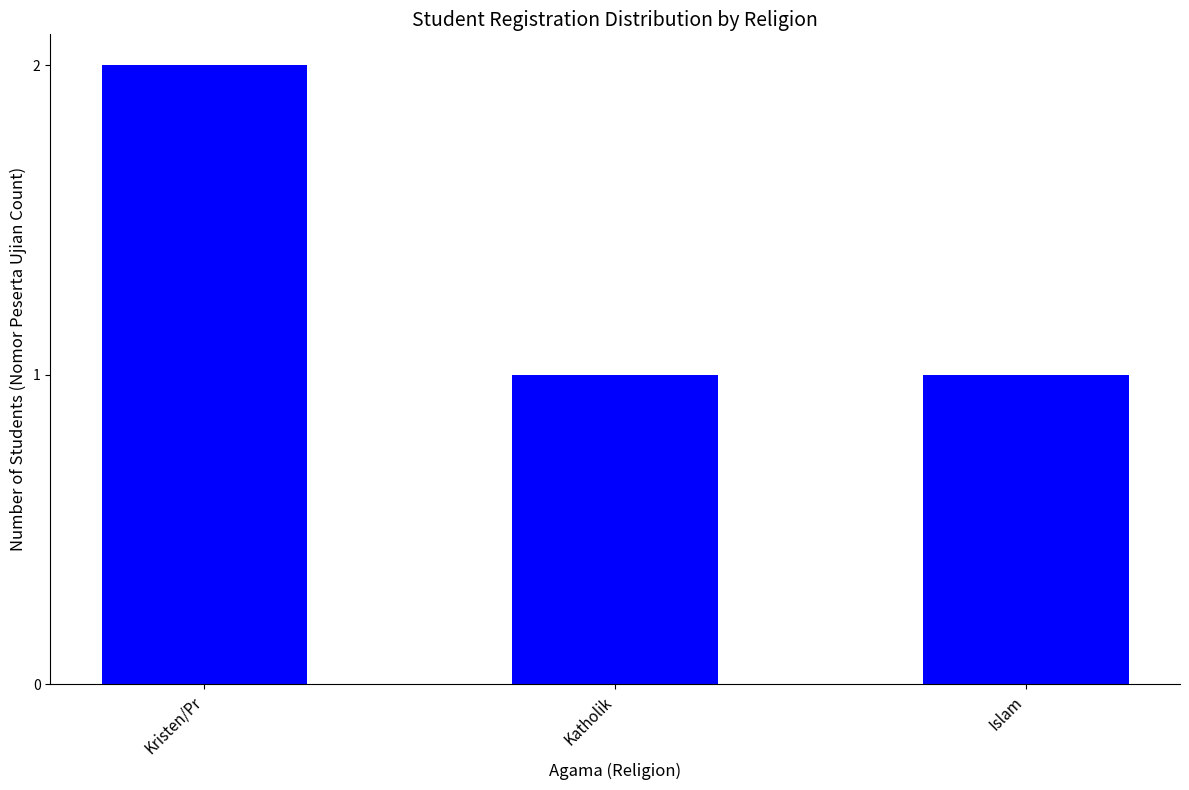

What is the difference between the values at Islam and Kristen/Pr?

1